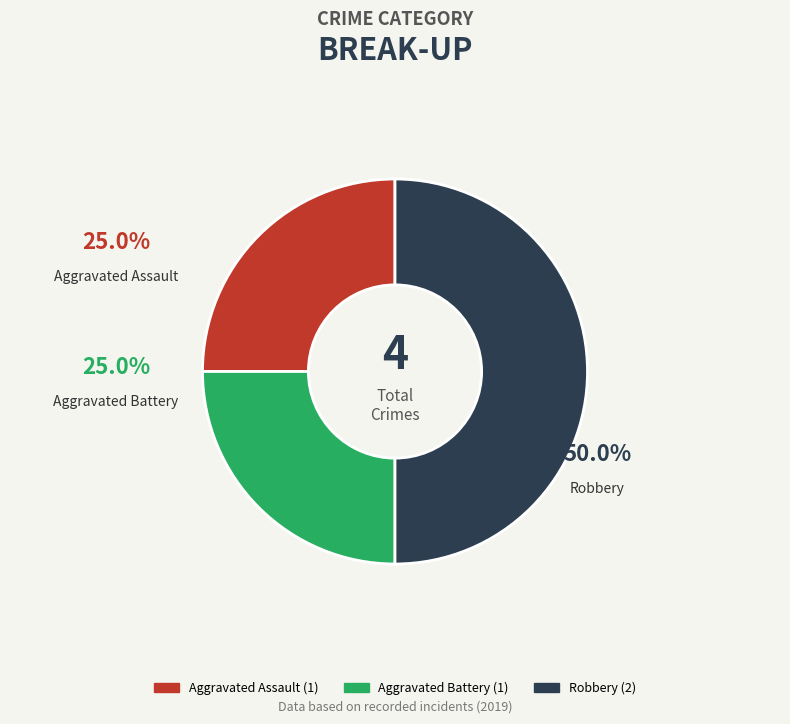

What is the largest slice in the pie chart?

Robbery